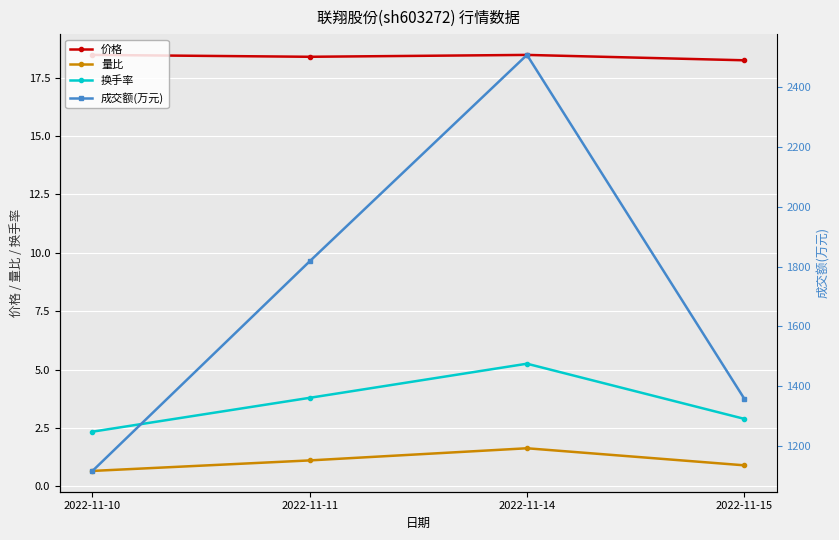

Where does the 成交额(万元) series first go above 1818?

2022-11-14